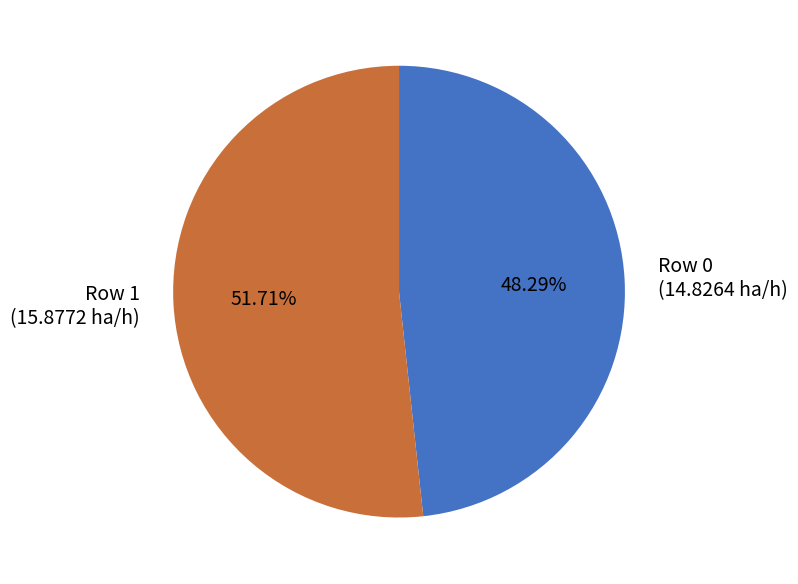

Approximately how many times larger is the value at Row 1 (15.8772 ha/h) compared to Row 0 (14.8264 ha/h)?

1.1